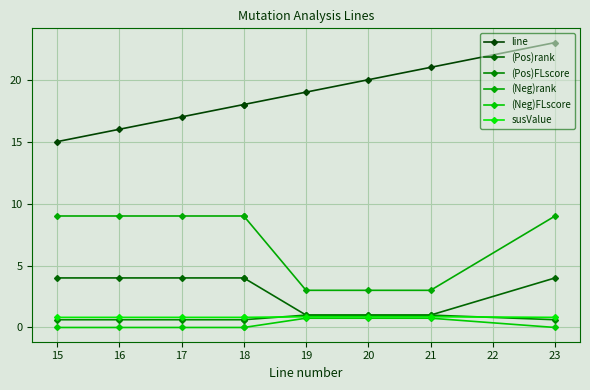

Which series has the largest range (max minus min)?

line